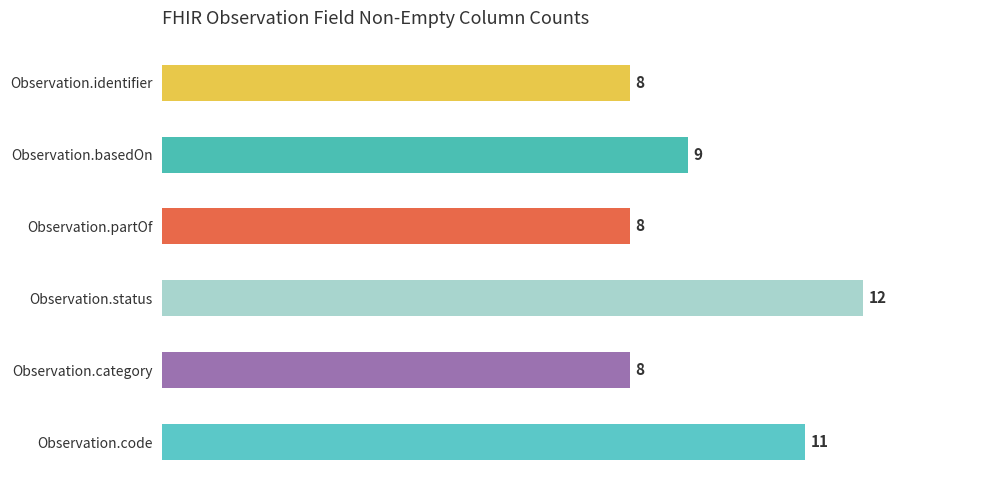

How many values are between 8 and 11?

5